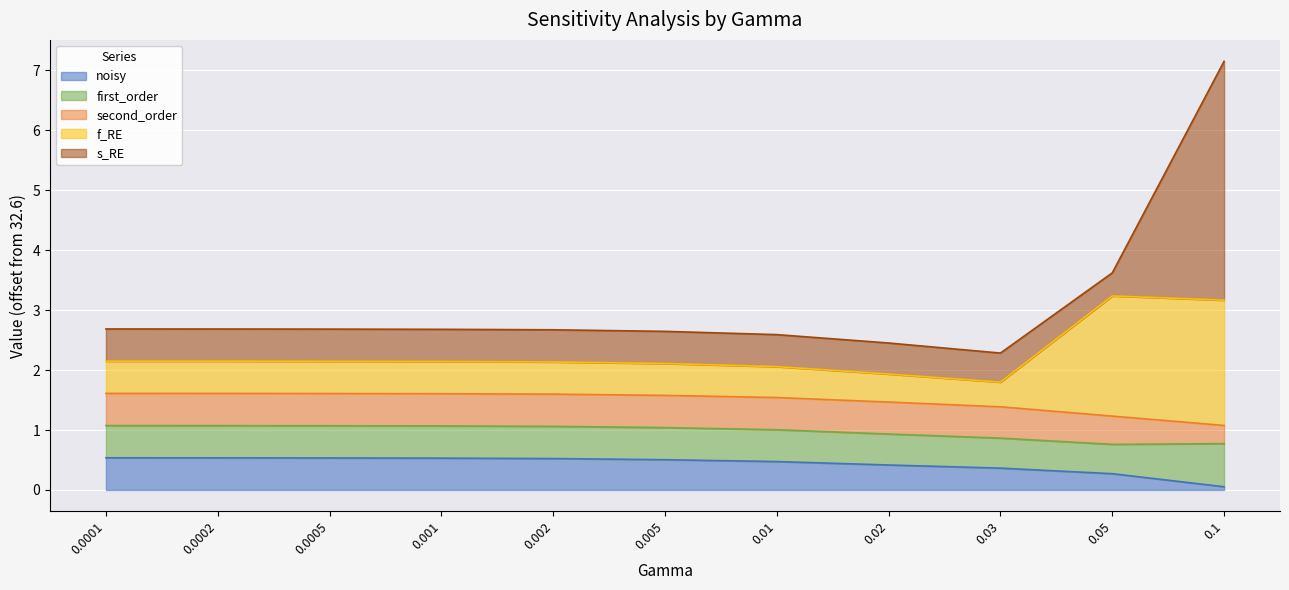

What is the sum of the noisy values at 0.001 and 0.0005?

1.1